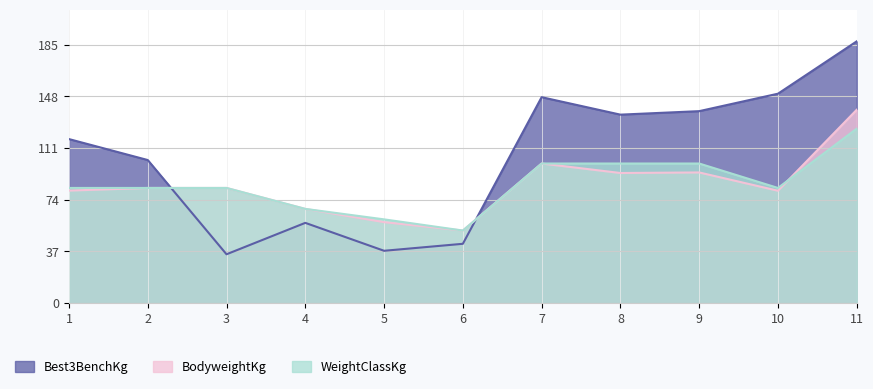

Which series has the largest total across all categories?

Best3BenchKg